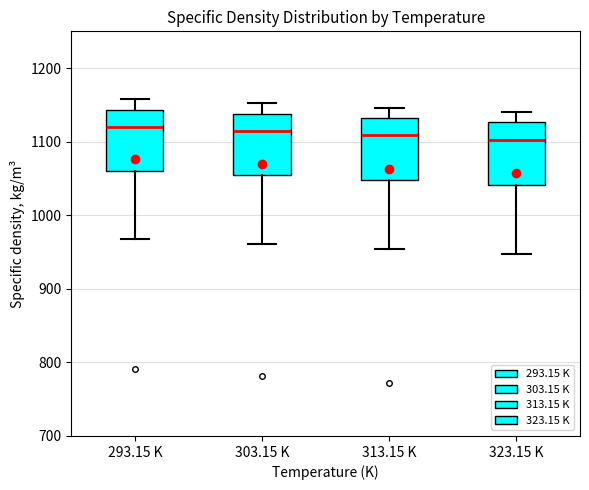

Where does the median line of the box for 303.15 K sit on the y-axis? The values are not printed on the chart, so give them approximately, as read against the axis.

1110